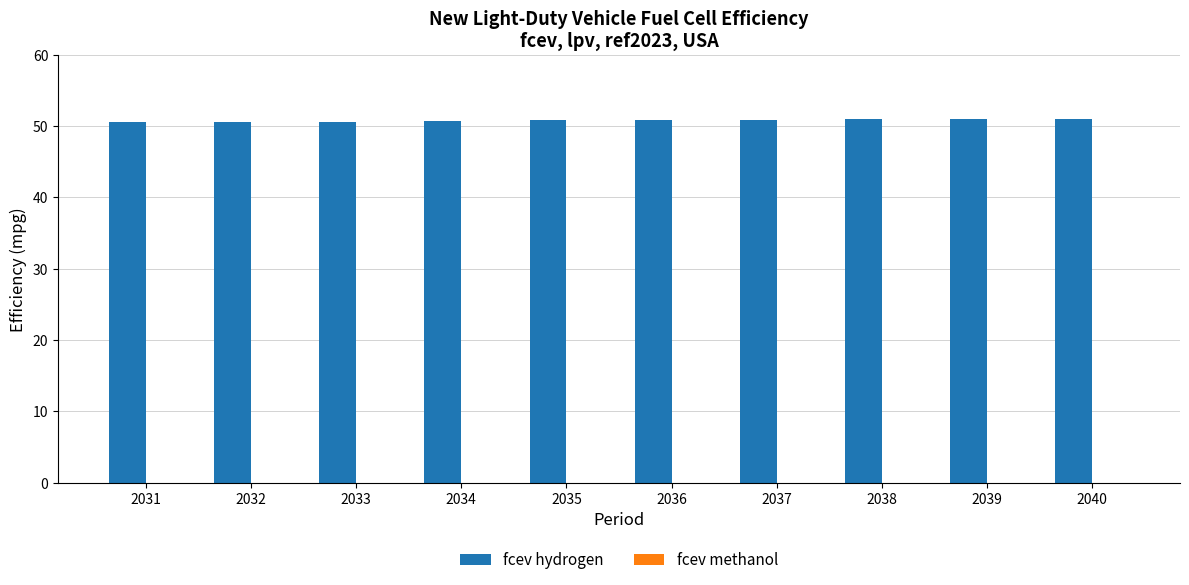

How many categories are shown in the chart?

10